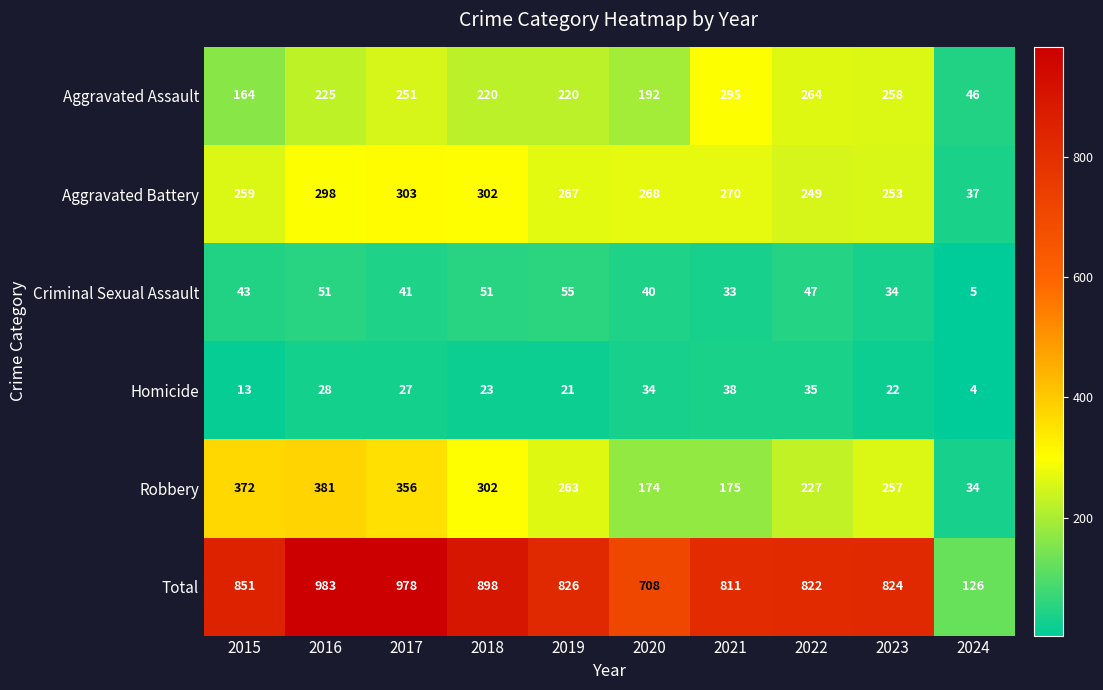

What is the difference between the highest and lowest values at 2024?

122